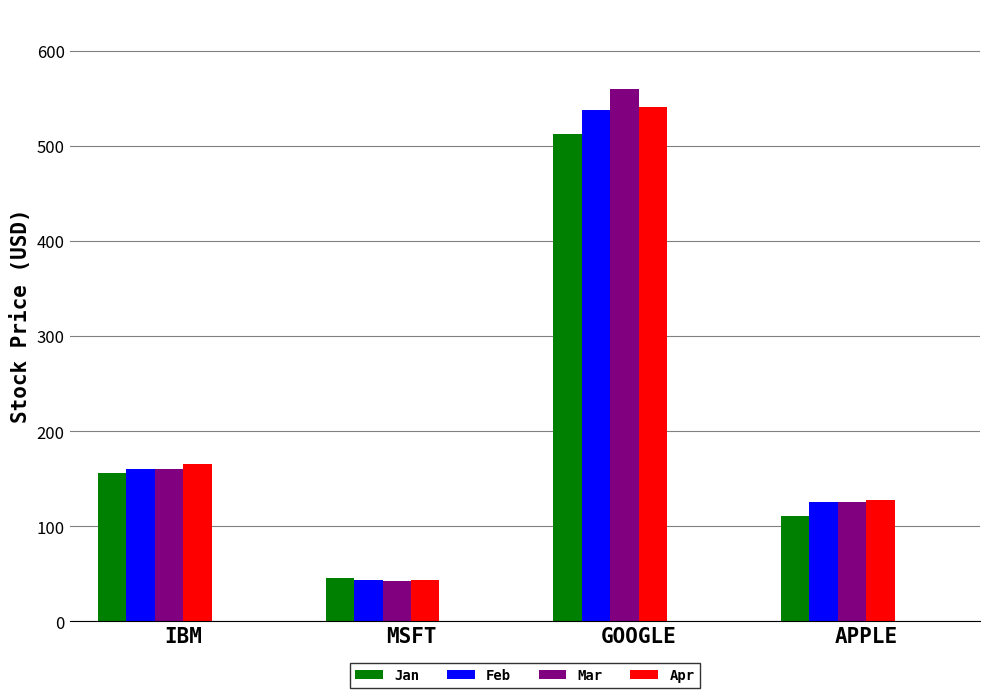

What is the difference between the maximum and minimum values in the Jan series?

466.9